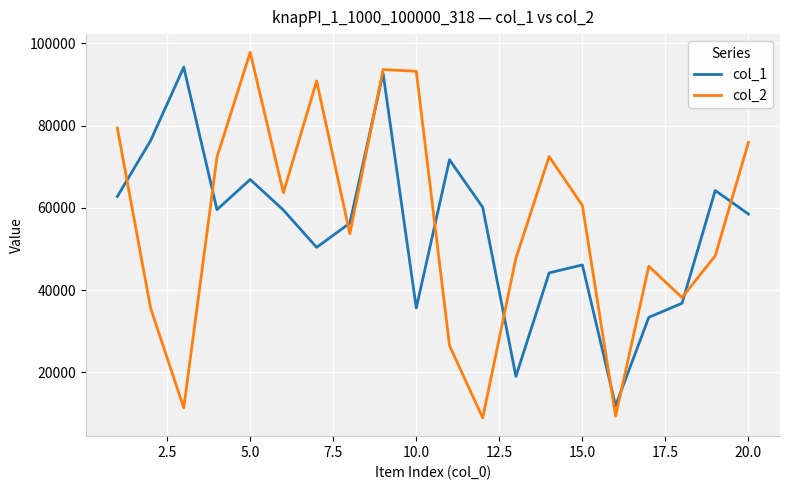

What is the average value of the col_1 series?

55021